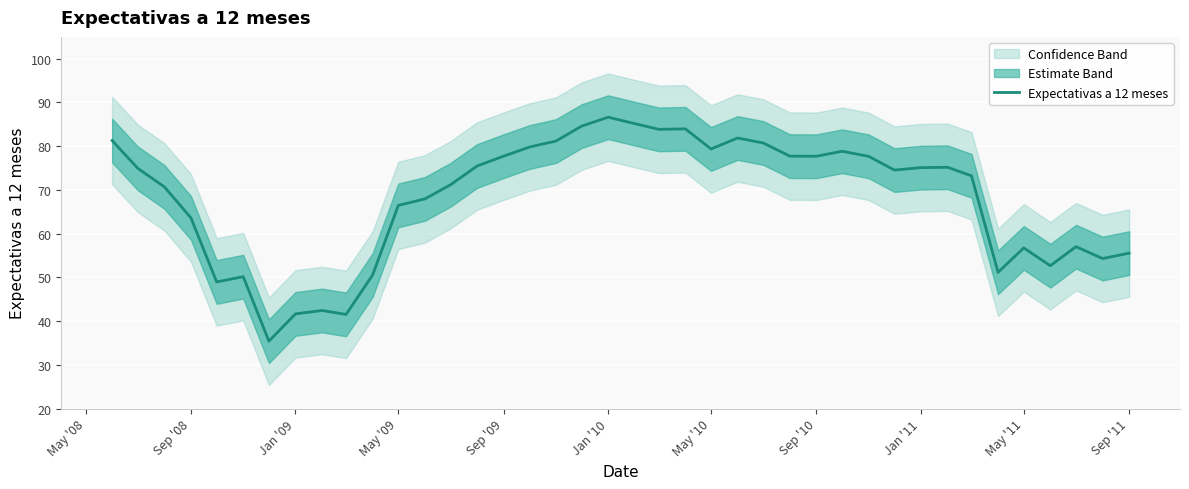

What is the maximum value for Expectativas a 12 meses?

86.6